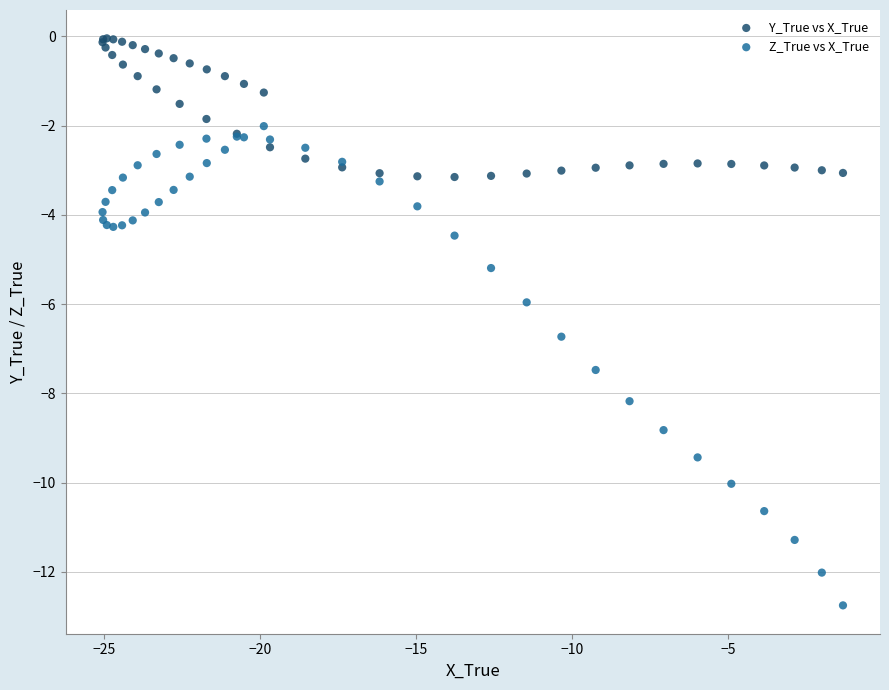

What is the X range (max minus min) for the scatter plot?

23.7